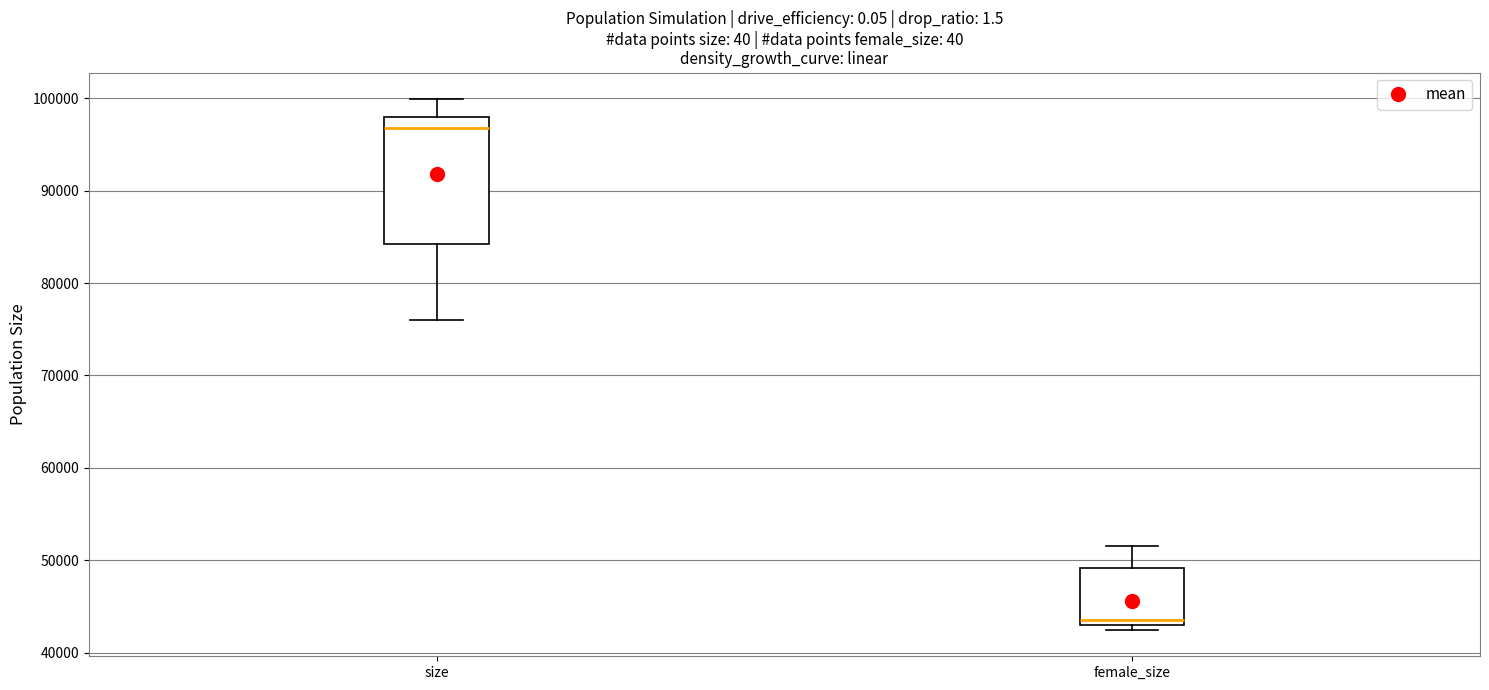

Where does the lower whisker of the box for size end on the y-axis? The values are not printed on the chart, so give them approximately, as read against the axis.

76000